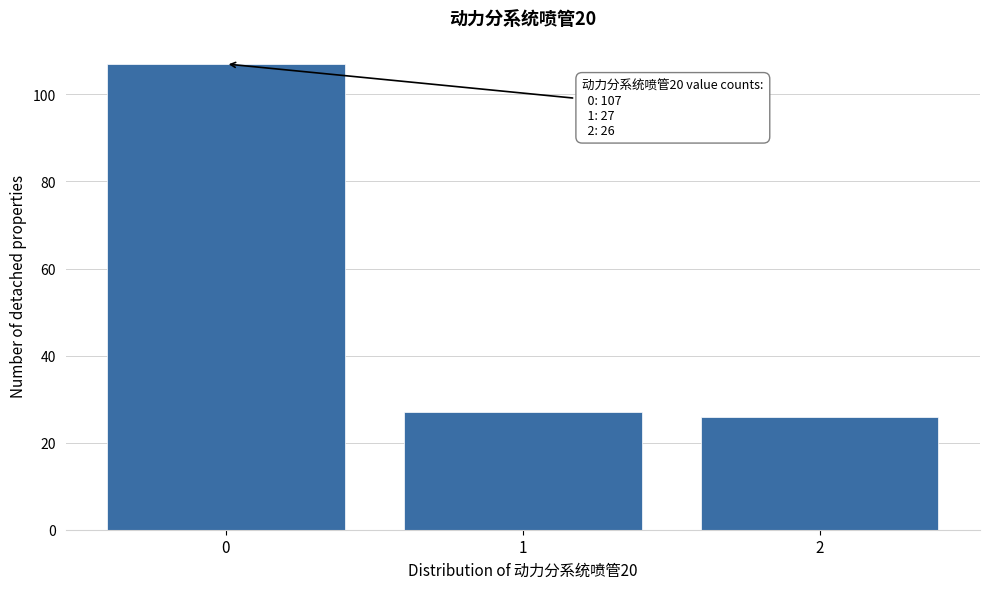

Reading left to right, list all the values displayed in this chart.

107	27	26